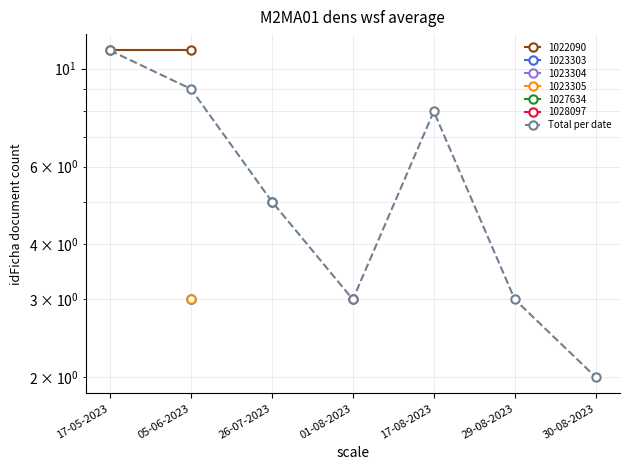

Approximately how many times larger is the value at 05-06-2023 compared to 17-05-2023?

0.8